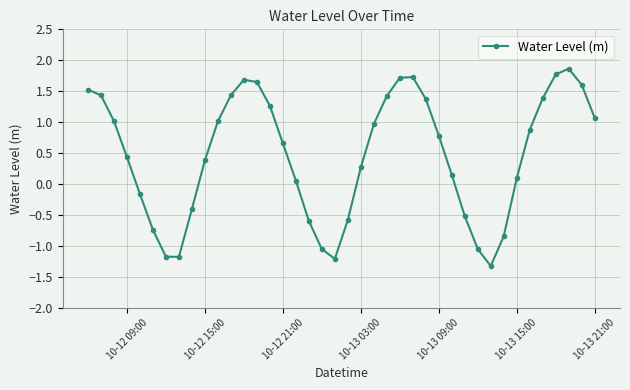

What is the sum of all values?

18.8